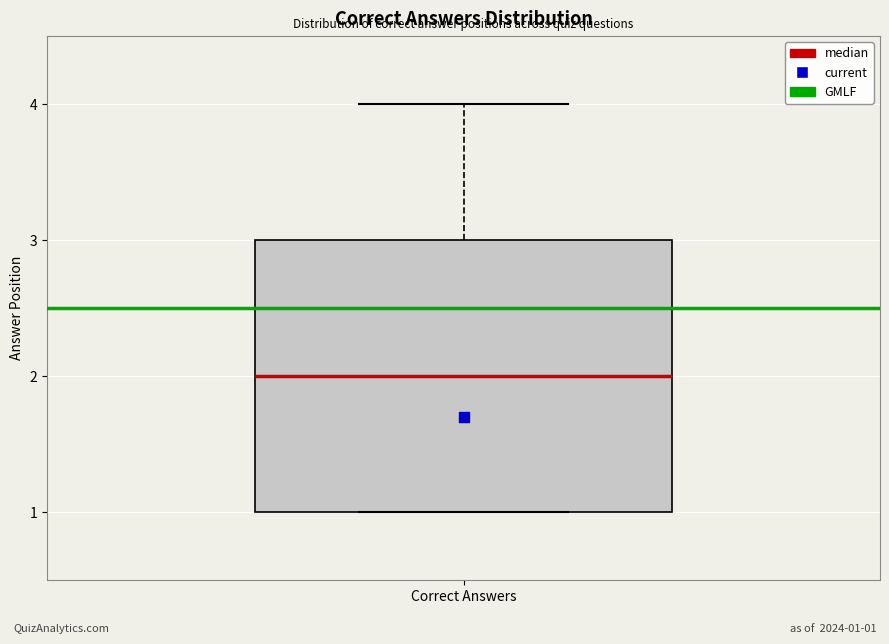

Where is the upper edge of the box for Correct Answers on the y-axis? The values are not printed on the chart, so give them approximately, as read against the axis.

3